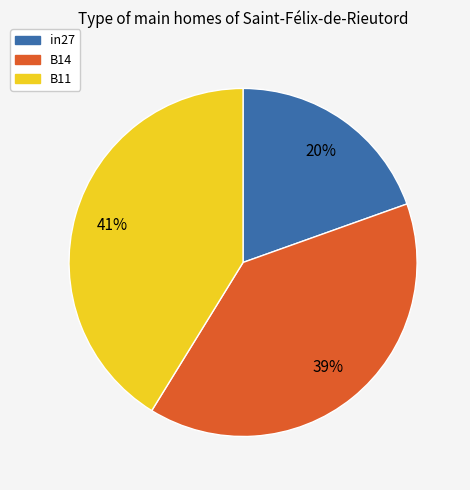

Does B11 account for over 50% of the chart?

No